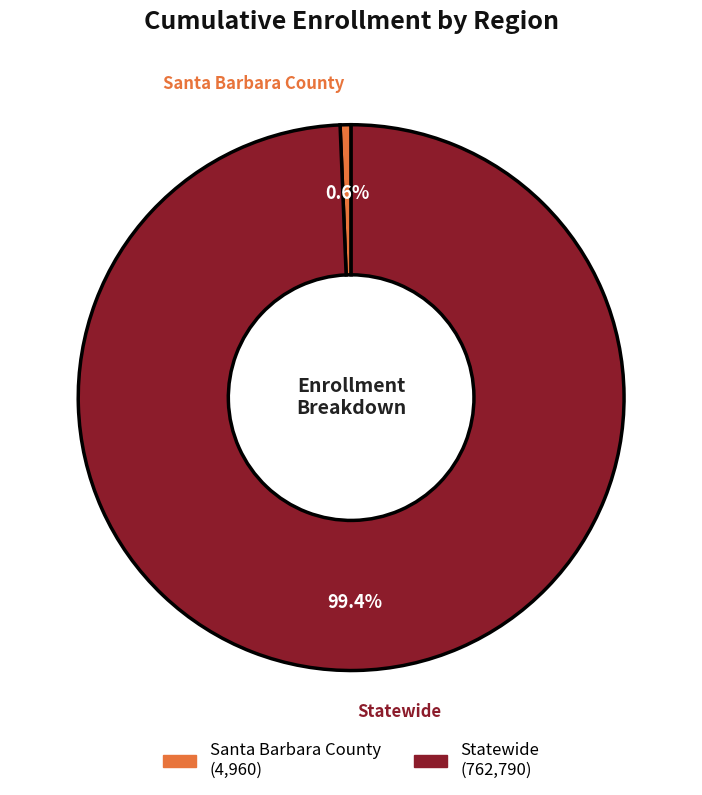

What is the majority slice?

Statewide